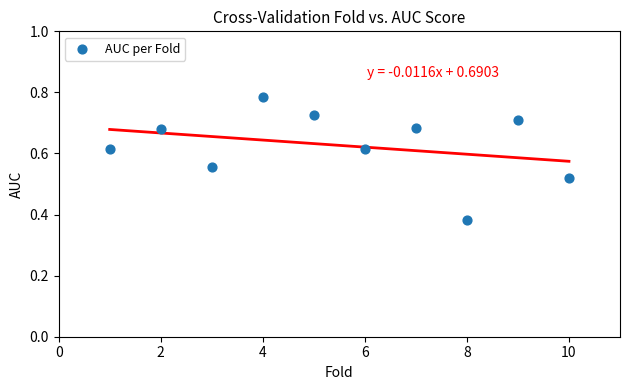

What is the range of X values (max minus min)?

9.0